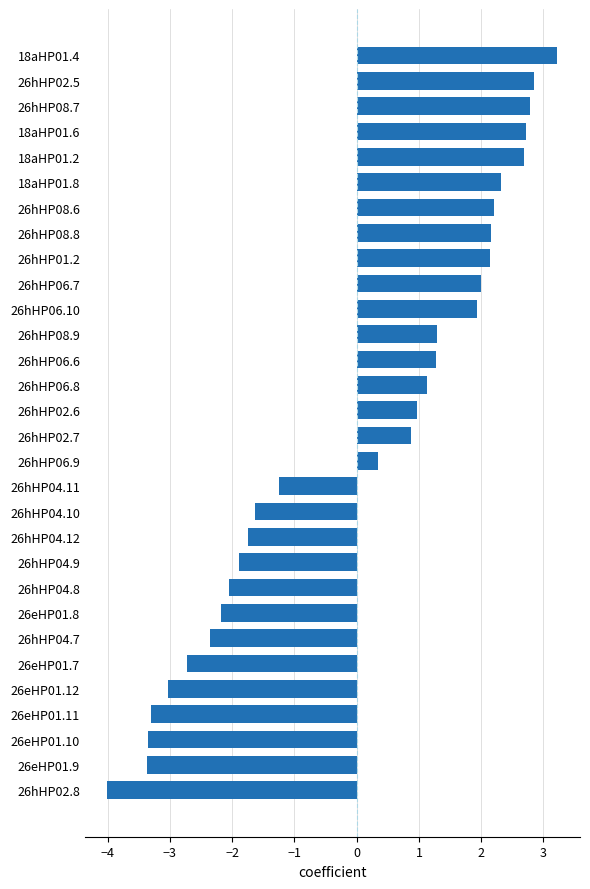

Is it true that the value at 26hHP02.6 is 1.0?

True